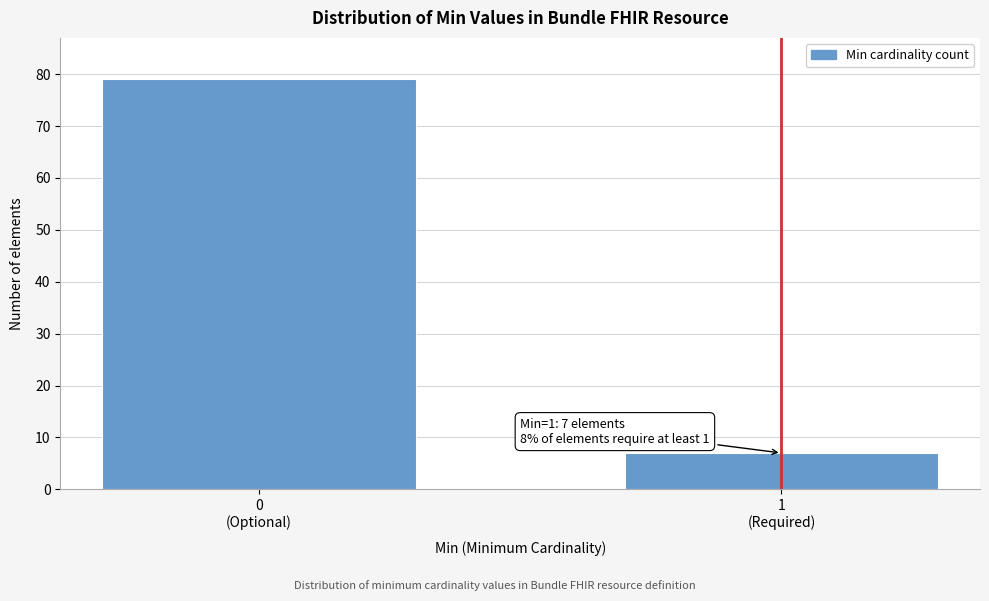

Reading left to right, extract all data points from this chart.

79	7